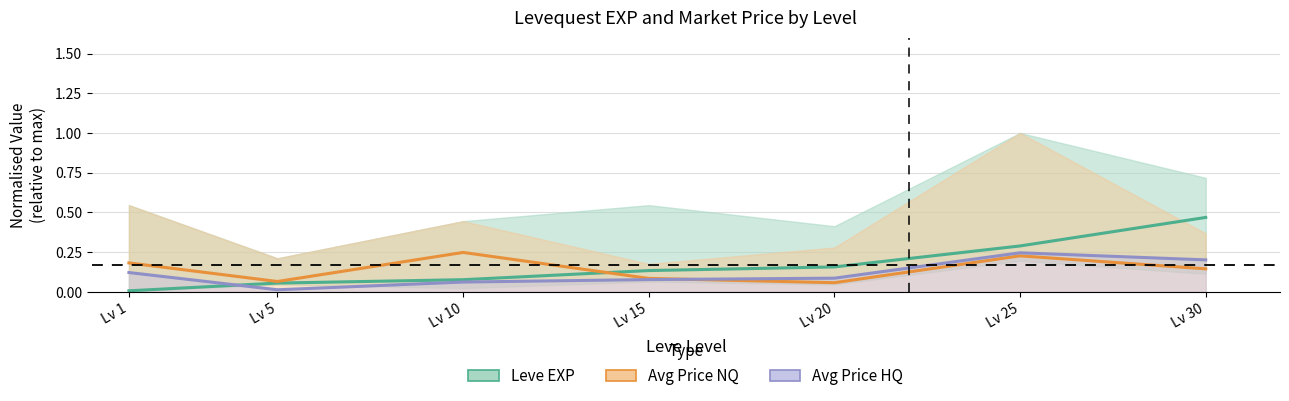

Reading left to right, what are all the values shown in this chart?

Leve EXP (mean): 0.0	0.1	0.1	0.1	0.2	0.3	0.5
Avg Price NQ (mean): 0.2	0.1	0.2	0.1	0.1	0.2	0.1
Avg Price HQ (mean): 0.1	0.0	0.1	0.1	0.1	0.2	0.2